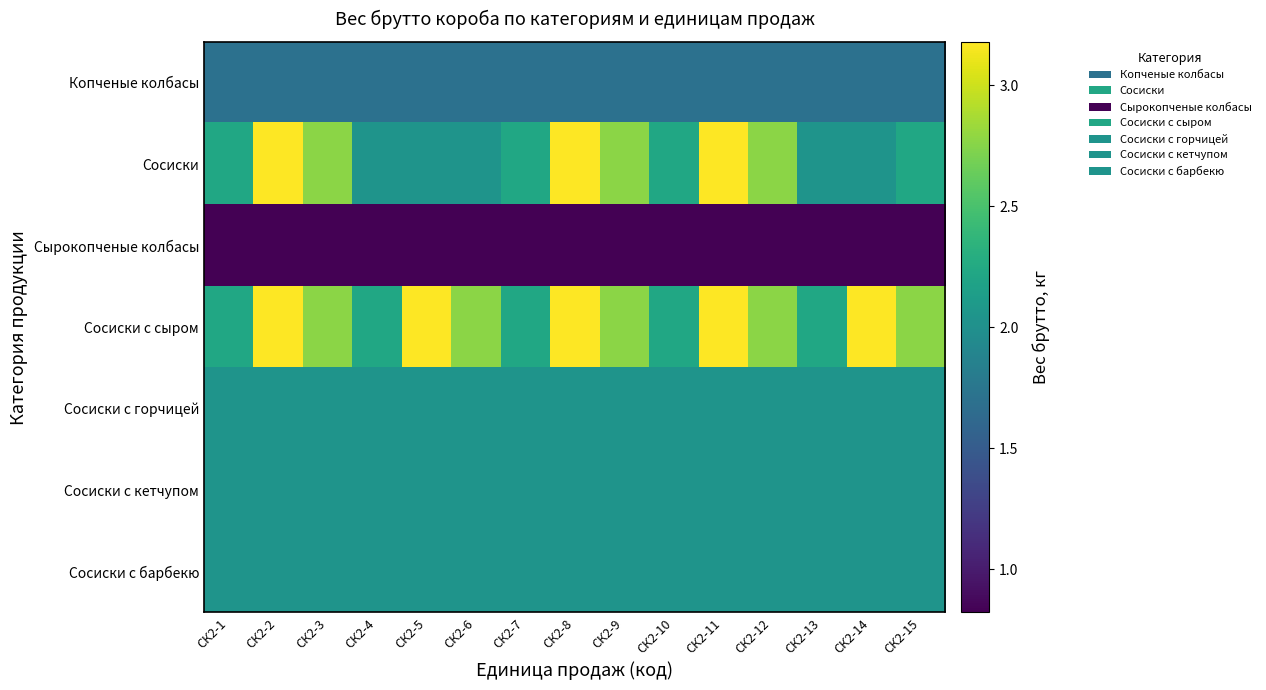

Reading left to right, what are all the values shown in this chart?

Копченые колбасы: СК2-1=1.7	СК2-2=1.7	СК2-3=1.7	СК2-4=1.7	СК2-5=1.7	СК2-6=1.7	СК2-7=1.7	СК2-8=1.7	СК2-9=1.7	СК2-10=1.7	СК2-11=1.7	СК2-12=1.7	СК2-13=1.7	СК2-14=1.7	СК2-15=1.7
Сосиски: СК2-1=2.2	СК2-2=3.2	СК2-3=2.8	СК2-4=2.0	СК2-5=2.0	СК2-6=2.0	СК2-7=2.2	СК2-8=3.2	СК2-9=2.8	СК2-10=2.2	СК2-11=3.2	СК2-12=2.8	СК2-13=2.0	СК2-14=2.0	СК2-15=2.2
Сырокопченые колбасы: СК2-1=0.8	СК2-2=0.8	СК2-3=0.8	СК2-4=0.8	СК2-5=0.8	СК2-6=0.8	СК2-7=0.8	СК2-8=0.8	СК2-9=0.8	СК2-10=0.8	СК2-11=0.8	СК2-12=0.8	СК2-13=0.8	СК2-14=0.8	СК2-15=0.8
Сосиски с сыром: СК2-1=2.2	СК2-2=3.2	СК2-3=2.8	СК2-4=2.2	СК2-5=3.2	СК2-6=2.8	СК2-7=2.2	СК2-8=3.2	СК2-9=2.8	СК2-10=2.2	СК2-11=3.2	СК2-12=2.8	СК2-13=2.2	СК2-14=3.2	СК2-15=2.8
Сосиски с горчицей: СК2-1=2.0	СК2-2=2.0	СК2-3=2.0	СК2-4=2.0	СК2-5=2.0	СК2-6=2.0	СК2-7=2.0	СК2-8=2.0	СК2-9=2.0	СК2-10=2.0	СК2-11=2.0	СК2-12=2.0	СК2-13=2.0	СК2-14=2.0	СК2-15=2.0
Сосиски с кетчупом: СК2-1=2.0	СК2-2=2.0	СК2-3=2.0	СК2-4=2.0	СК2-5=2.0	СК2-6=2.0	СК2-7=2.0	СК2-8=2.0	СК2-9=2.0	СК2-10=2.0	СК2-11=2.0	СК2-12=2.0	СК2-13=2.0	СК2-14=2.0	СК2-15=2.0
Сосиски с барбекю: СК2-1=2.0	СК2-2=2.0	СК2-3=2.0	СК2-4=2.0	СК2-5=2.0	СК2-6=2.0	СК2-7=2.0	СК2-8=2.0	СК2-9=2.0	СК2-10=2.0	СК2-11=2.0	СК2-12=2.0	СК2-13=2.0	СК2-14=2.0	СК2-15=2.0